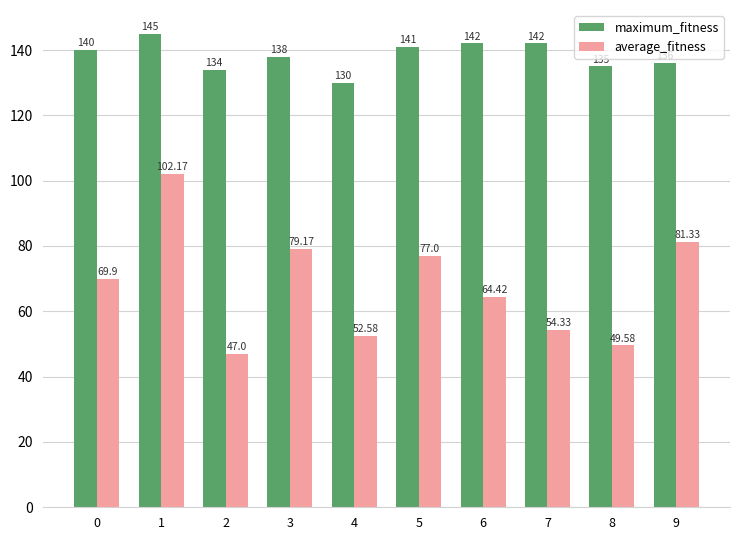

The value of average_fitness at 4 is 24.3. True or false?

False